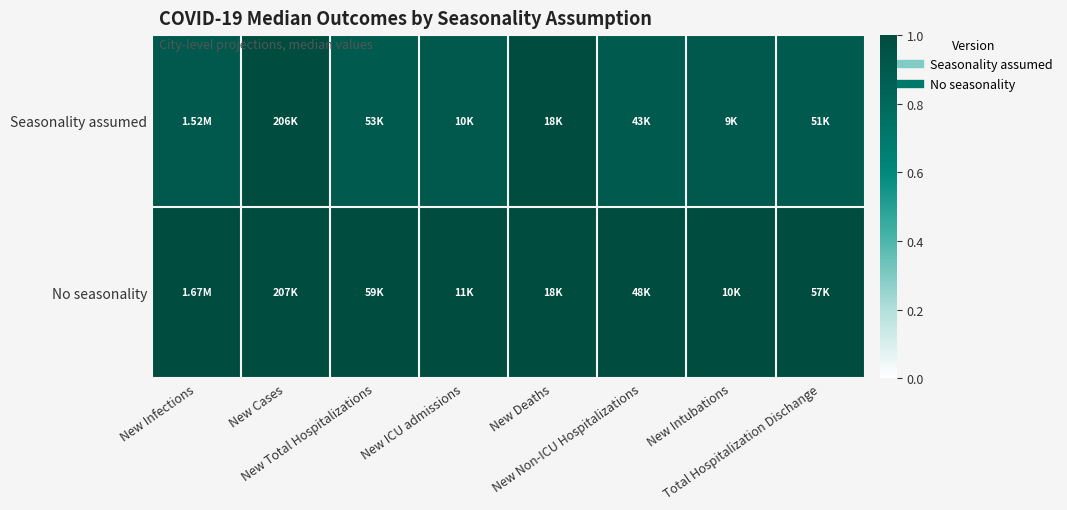

Which category has the lowest value across all series?

New Non-ICU Hospitalizations